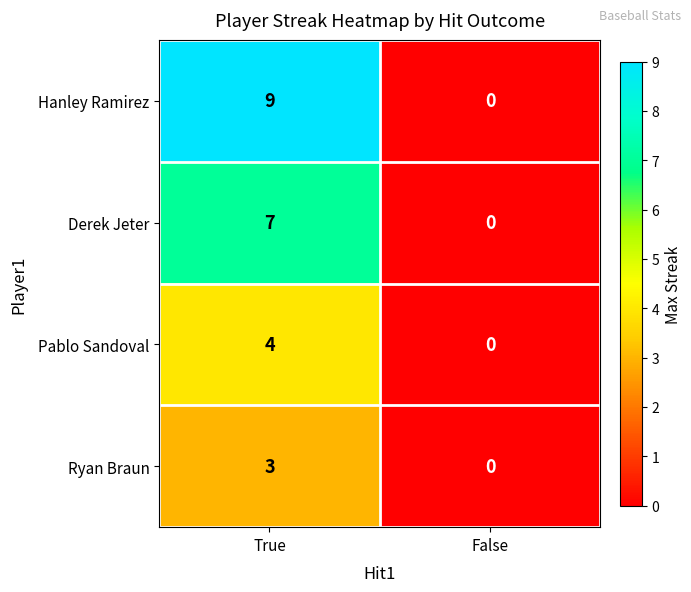

Is it true that Ryan Braun equals 2 at True?

False